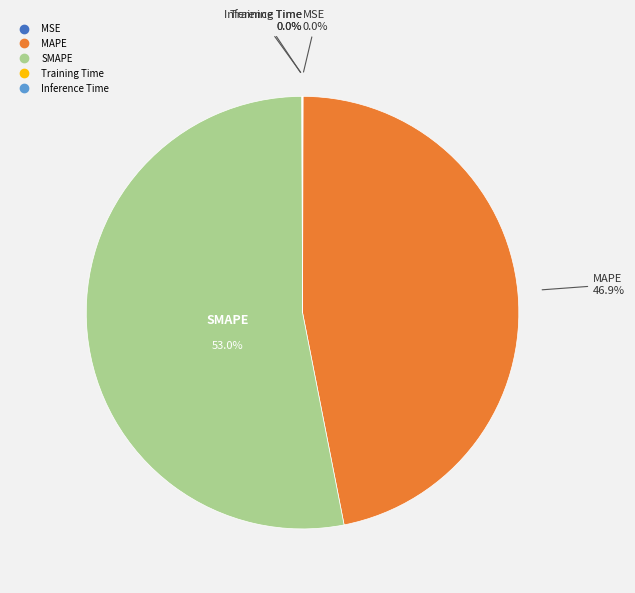

Does any single category account for the majority?

Yes